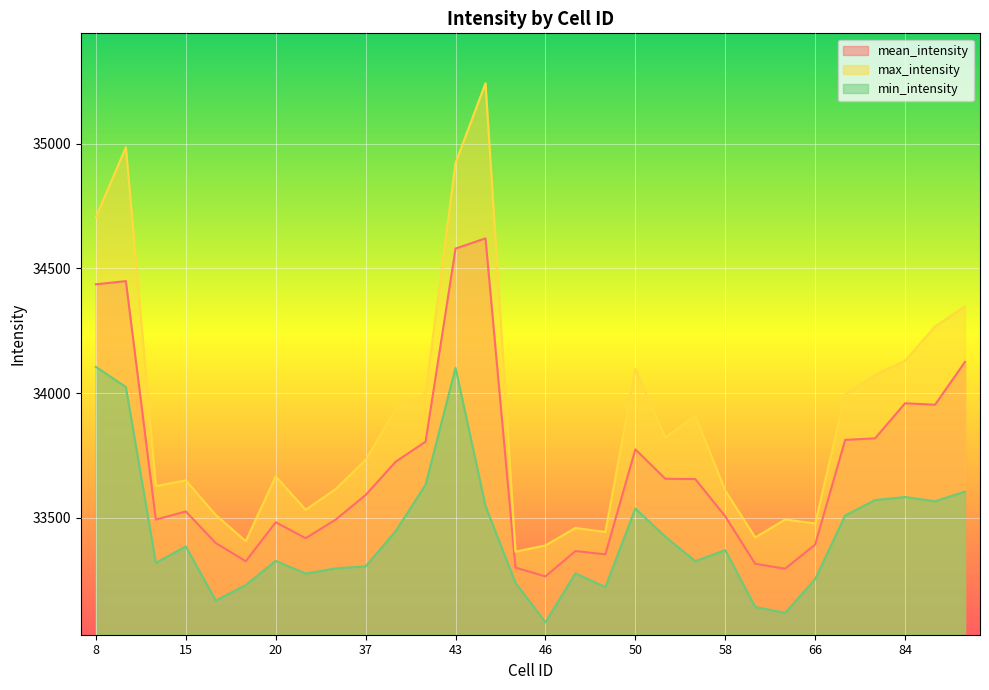

Rank the series by their average value, from lowest to highest.

min_intensity, mean_intensity, max_intensity